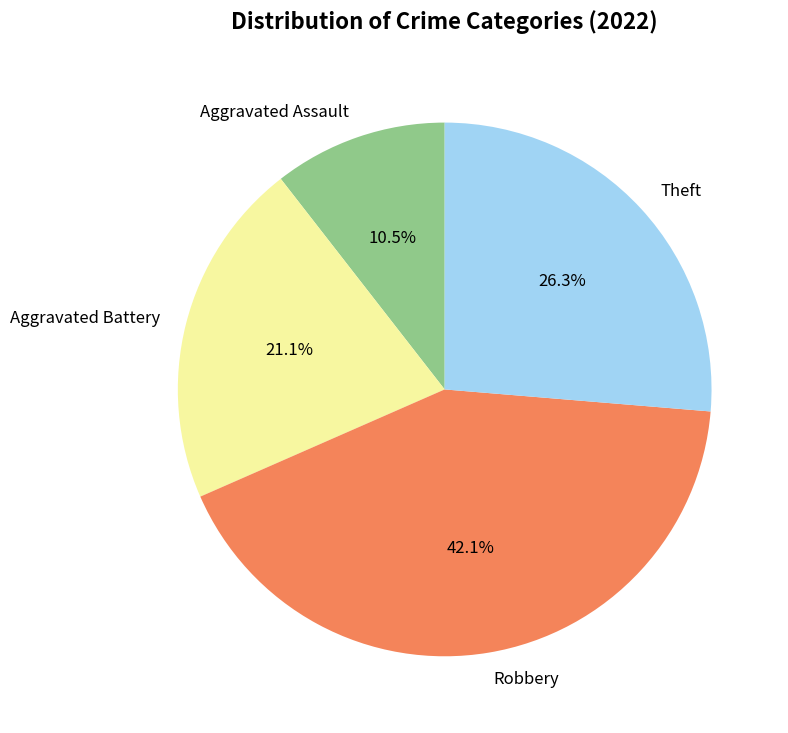

The Theft slice represents 37% of the pie. True or false?

False